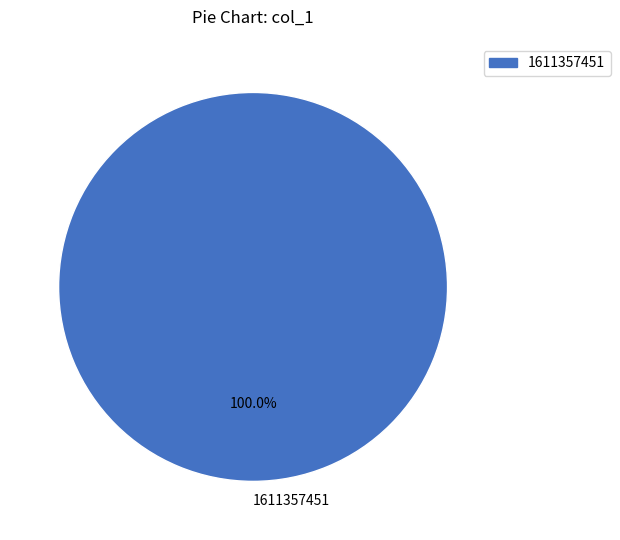

Rank the categories by value from highest to lowest.

1611357451